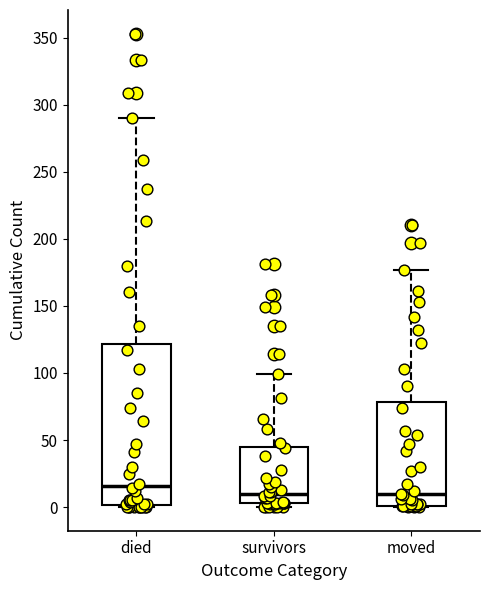

Reading left to right, transcribe this box plot: for each box, give where its median line is, the range the box spans, and where its two whiskers end, as read against the y-axis. The values are not printed on the chart, so give them approximately, as read against the axis.

died: median 15, box 0 to 120, whiskers 0 to 290
survivors: median 10, box 5 to 45, whiskers 0 to 100
moved: median 10, box 0 to 80, whiskers 0 to 175